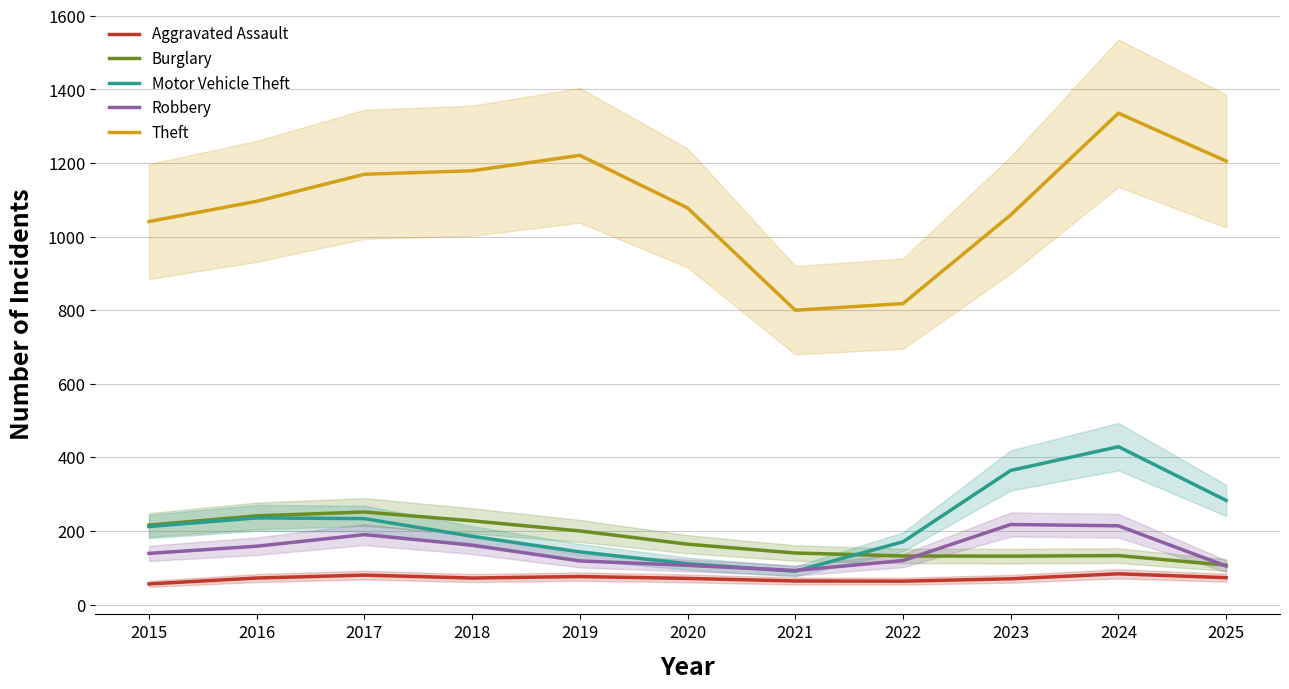

Reading left to right, what are all the values shown in this chart?

Aggravated Assault: 56.0	72.0	80.0	72.0	76.0	71.0	64.0	63.5	70.0	83.5	73.0
Burglary: 216.0	241.0	251.5	227.5	200.0	164.0	140.0	132.0	131.5	133.0	107.0
Motor Vehicle Theft: 212.0	235.5	233.5	185.5	143.0	111.0	90.5	170.5	364.5	429.0	283.0
Robbery: 139.0	158.5	190.0	161.5	118.5	106.5	92.5	119.5	217.5	214.0	104.5
Theft: 1041.0	1096.0	1169.5	1179.0	1221.0	1078.0	800.0	818.0	1059.0	1335.5	1205.5